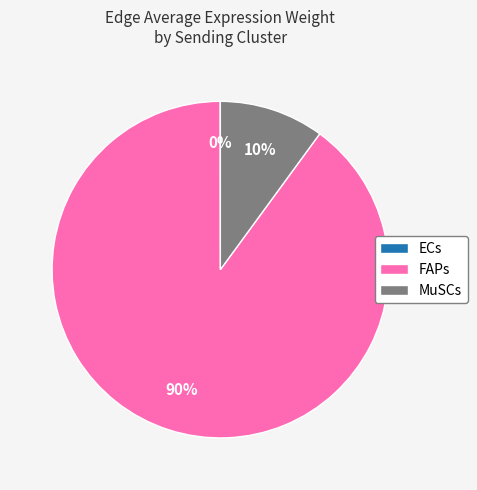

To the nearest percent, what portion does FAPs represent?

90%